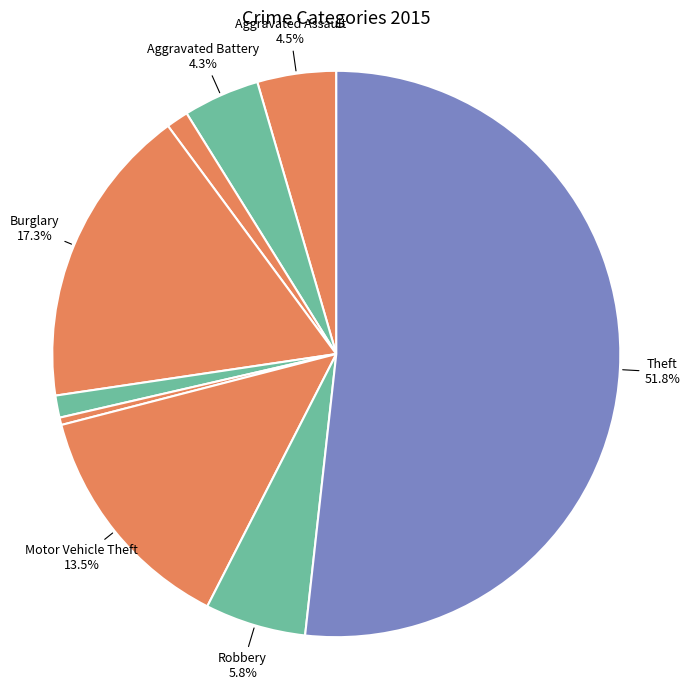

To the nearest percent, what is the difference between the largest and smallest slice percentages?

51%